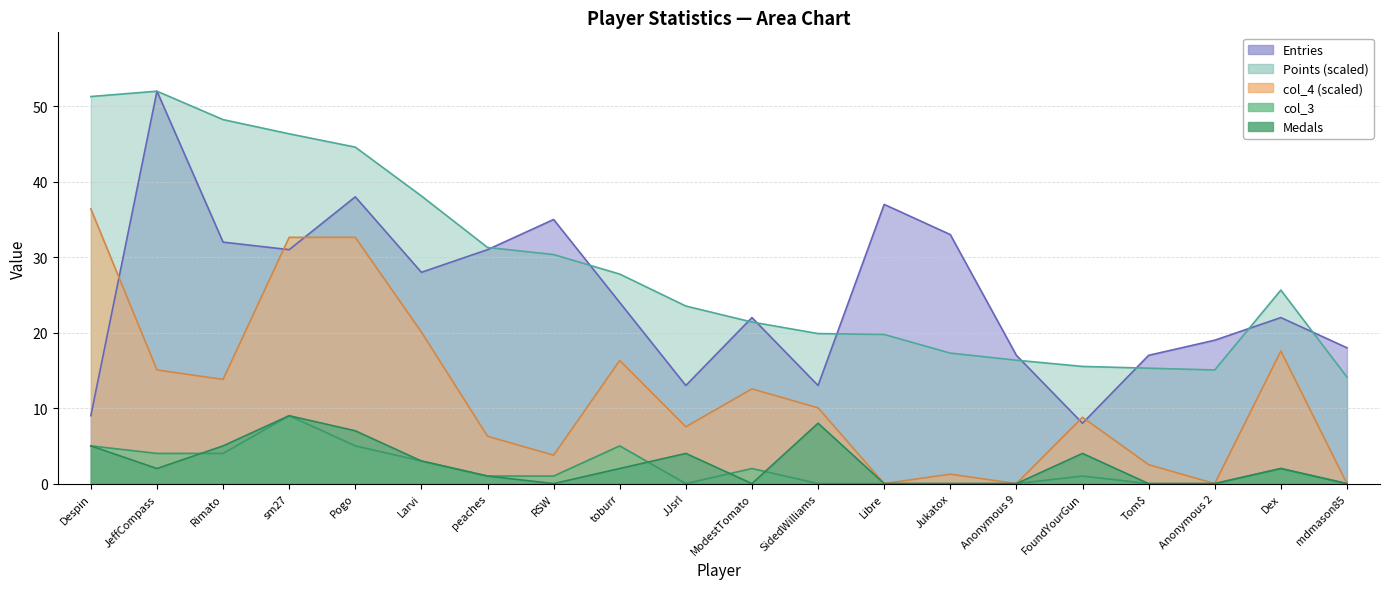

In Points, how many points are lower than both neighbors (excluding endpoints)?

1